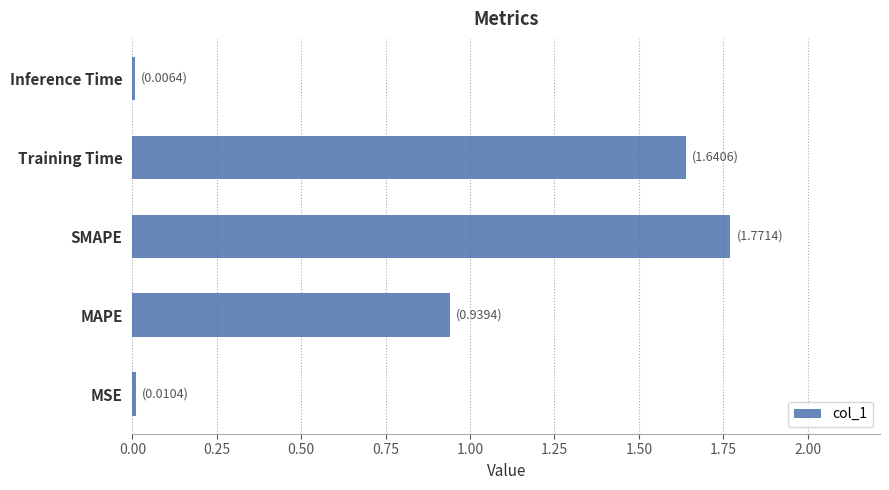

At which category does the chart reach its peak across all series?

SMAPE